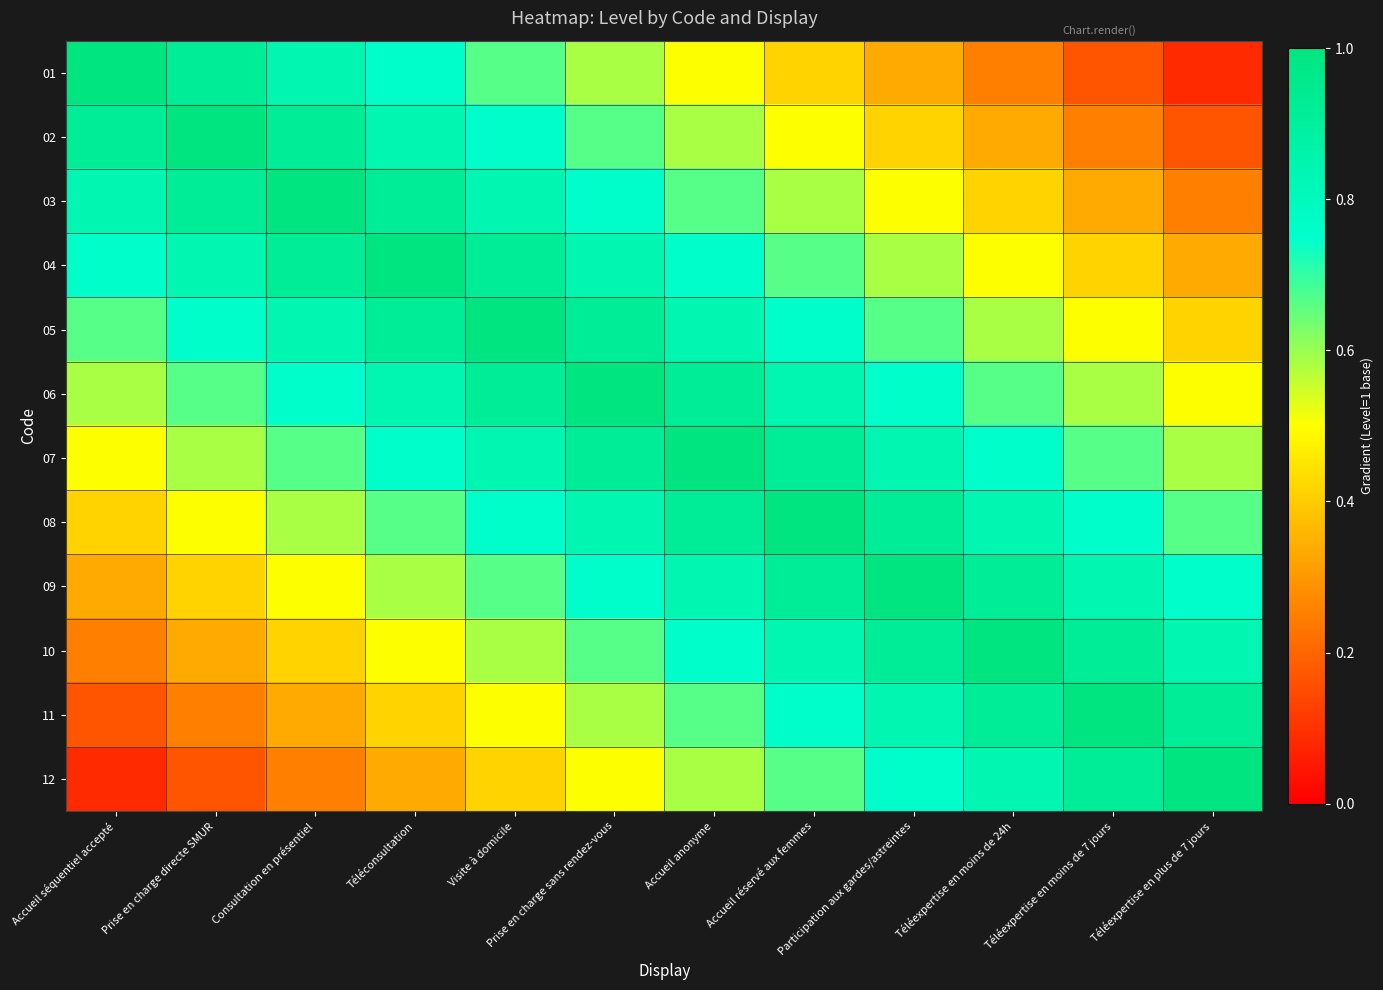

Which label corresponds to the smallest value in the chart?

Téléexpertise en plus de 7 jours